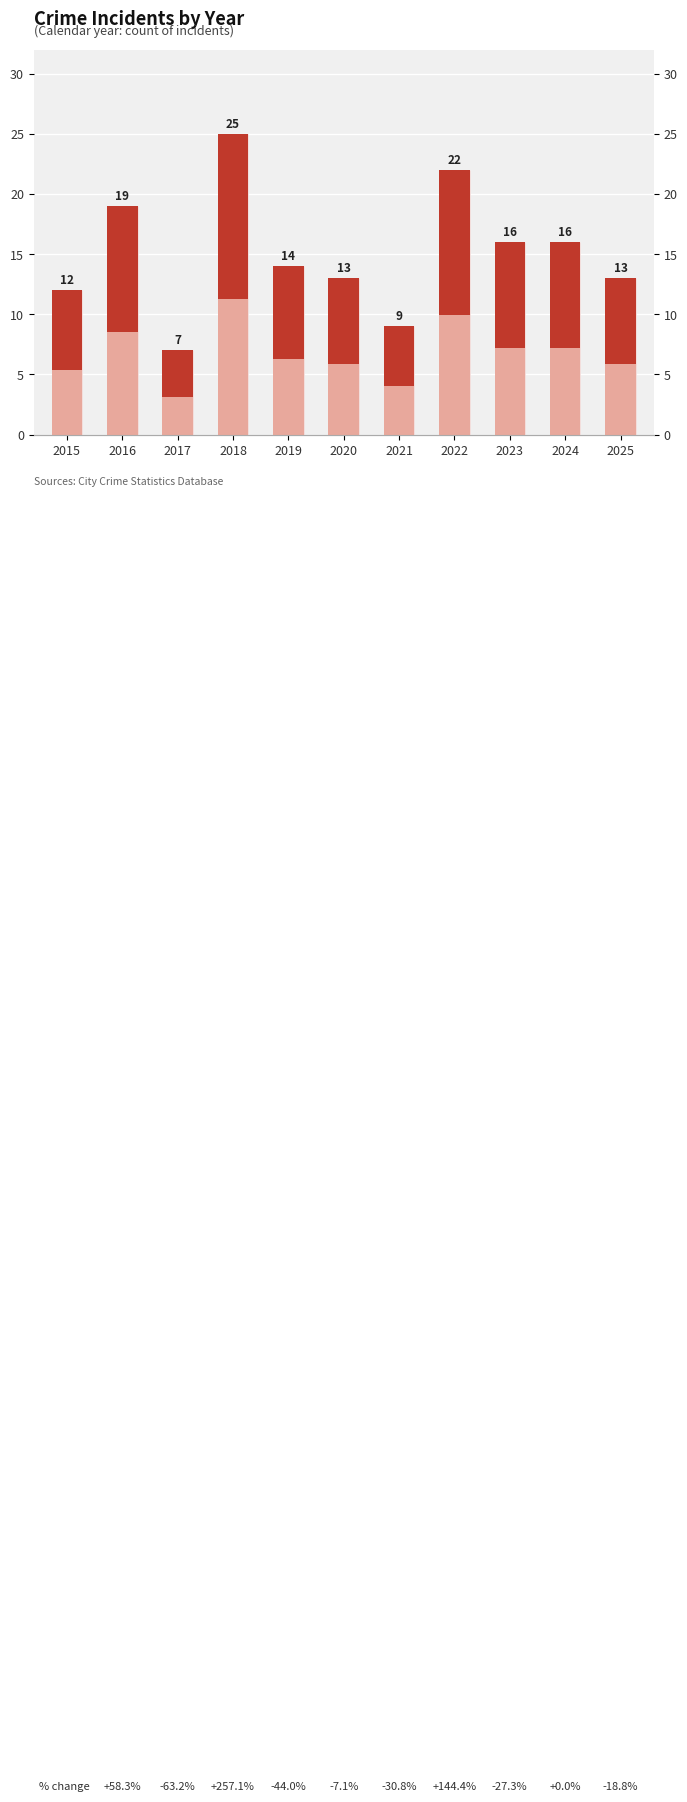

How many data points are above 14?

5